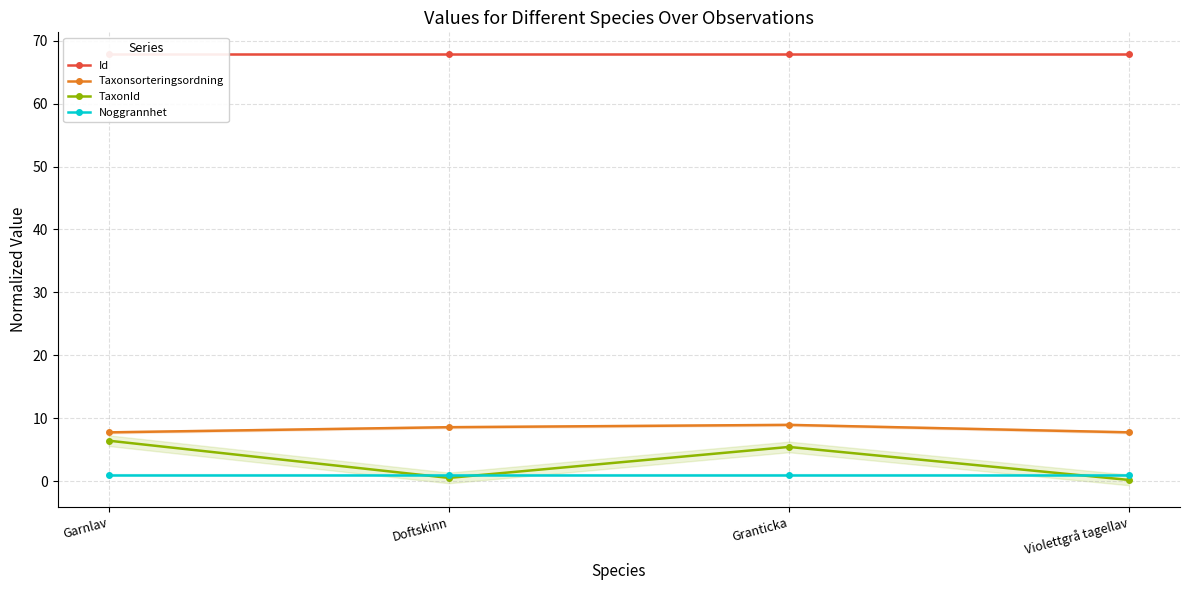

True or false: Id and TaxonId intersect in this chart.

False